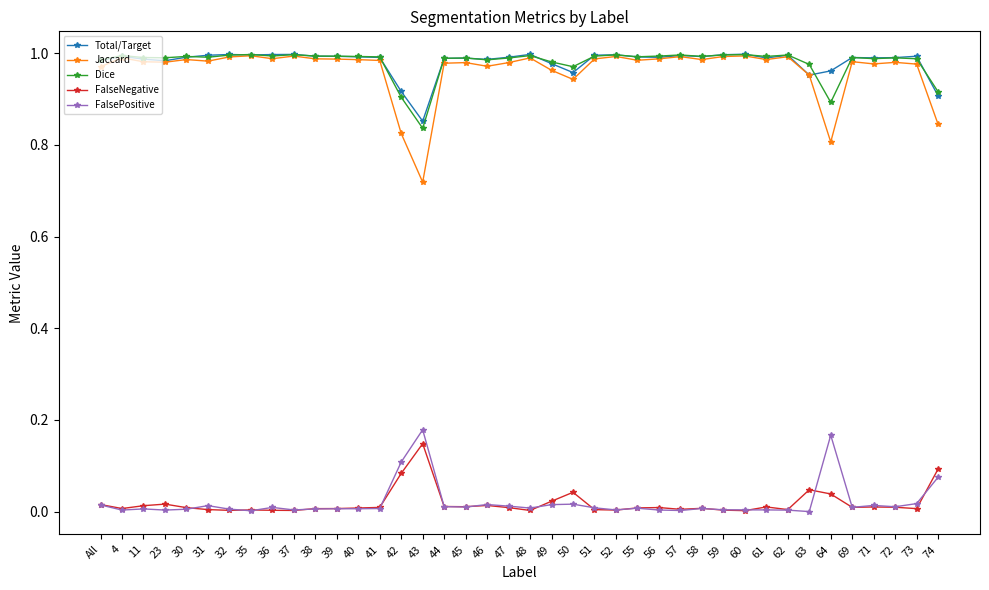

What is the label of the 28th point from the right?

40